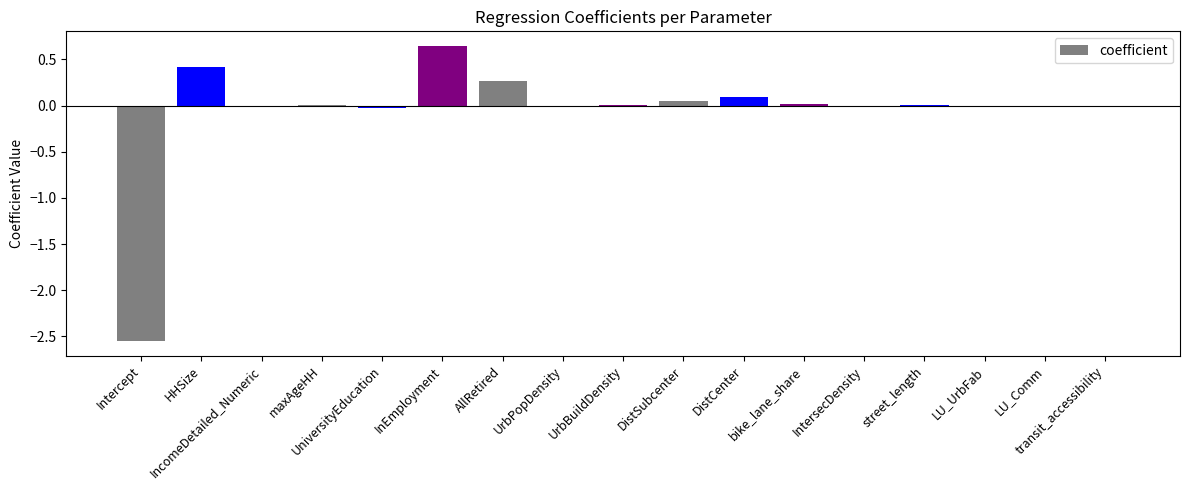

What is the sum of all values?

-1.1